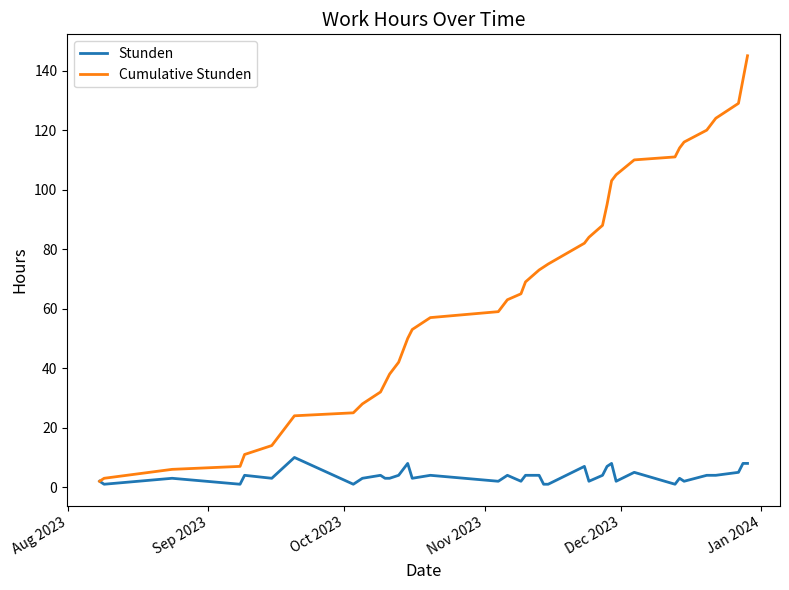

How many series are shown in this chart?

2